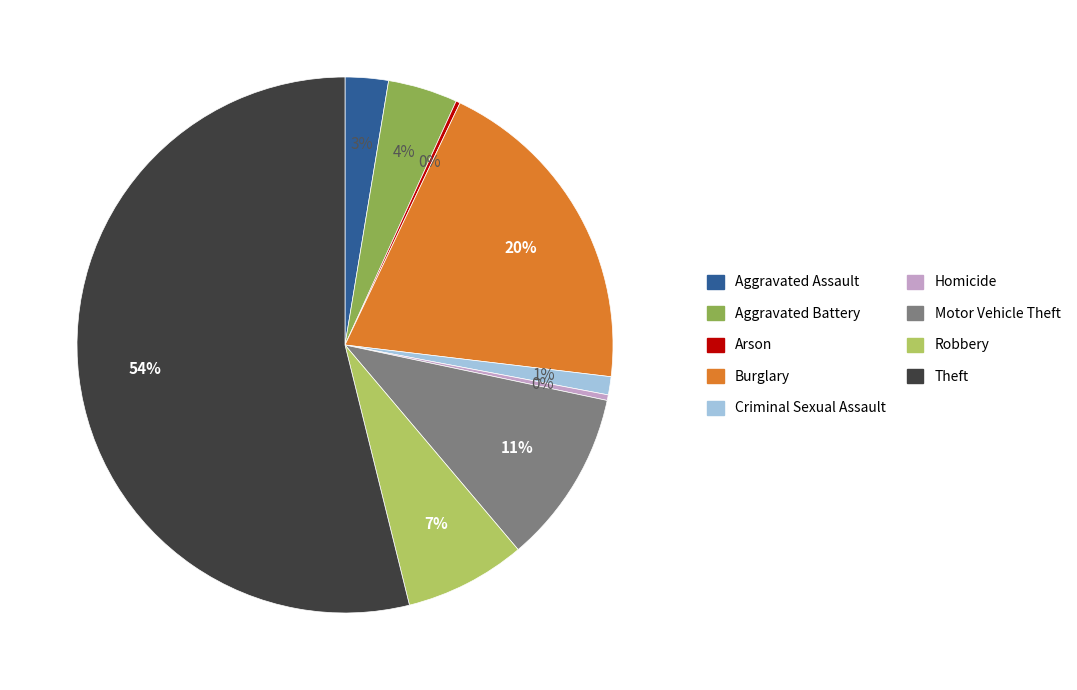

Is there a majority slice in this chart?

Yes